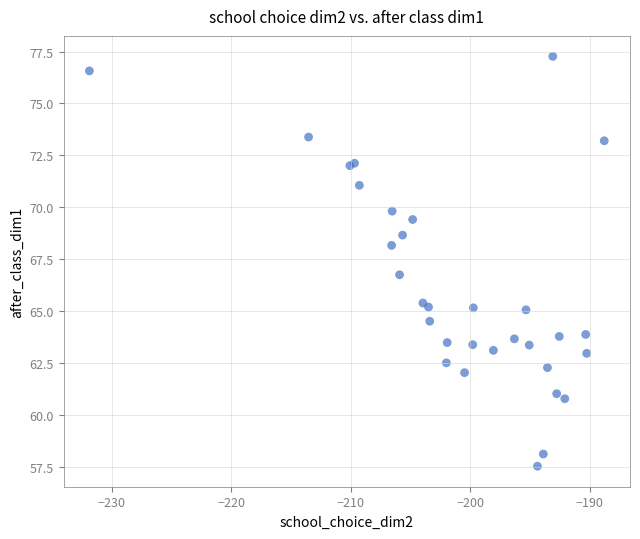

What Y value in the scatter plot is closest to 67?

66.8